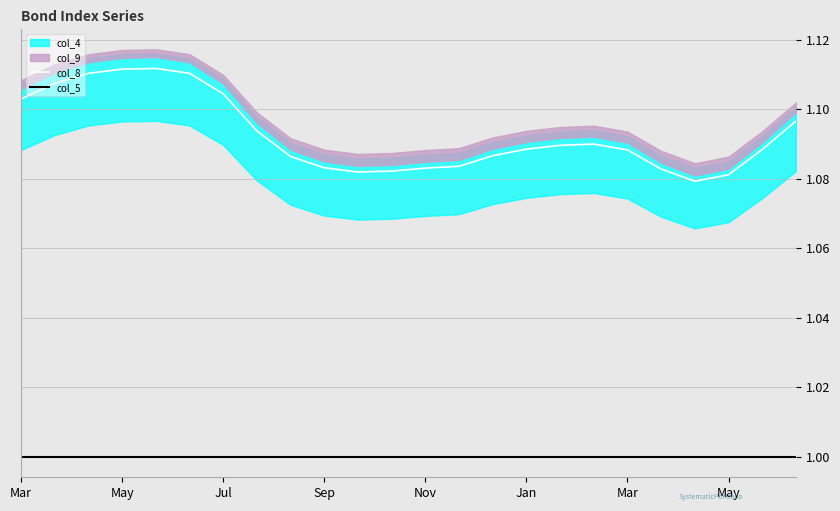

True or false: col_5 and col_8 intersect in this chart.

False